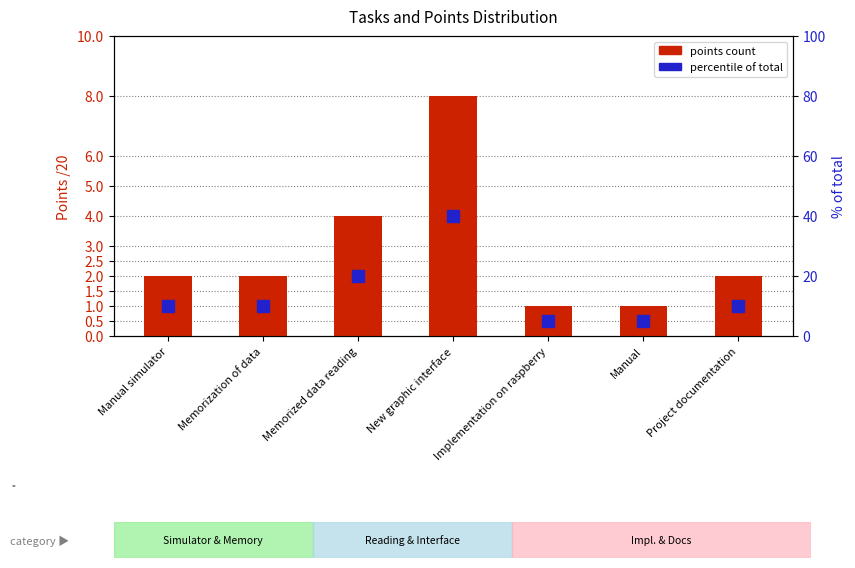

Reading left to right, list all the values displayed in this chart.

Points /20: 2	2	4	8	1	1	2
% of total (20 pts): 10	10	20	40	5	5	10